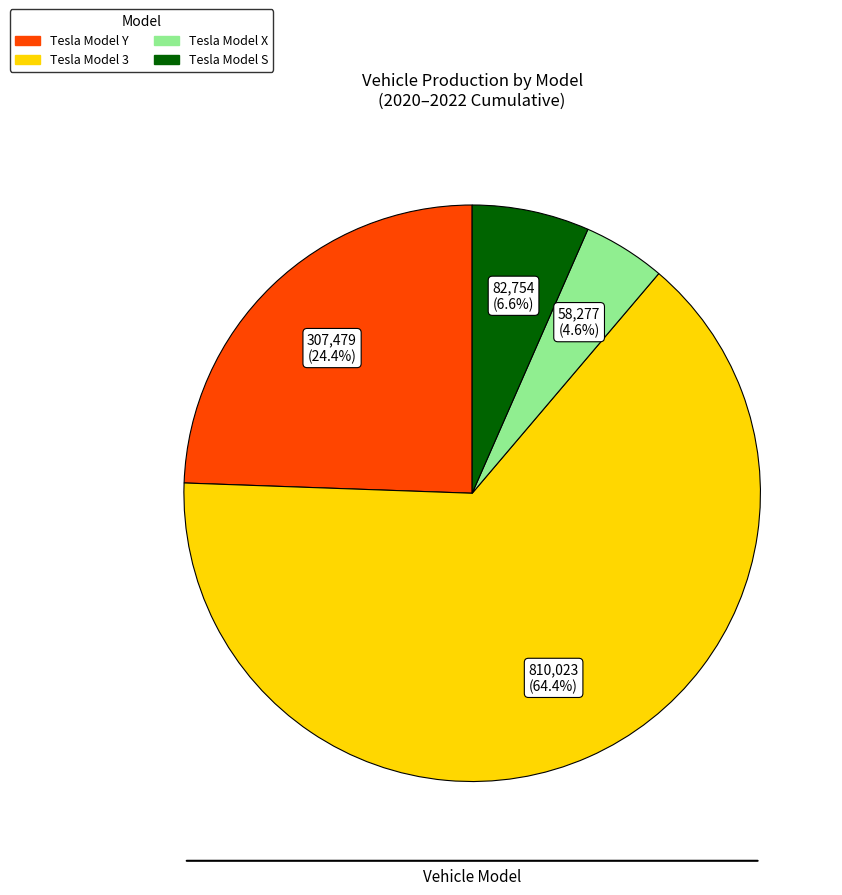

What percentage is NOT represented by Tesla Model Y?

75.6%